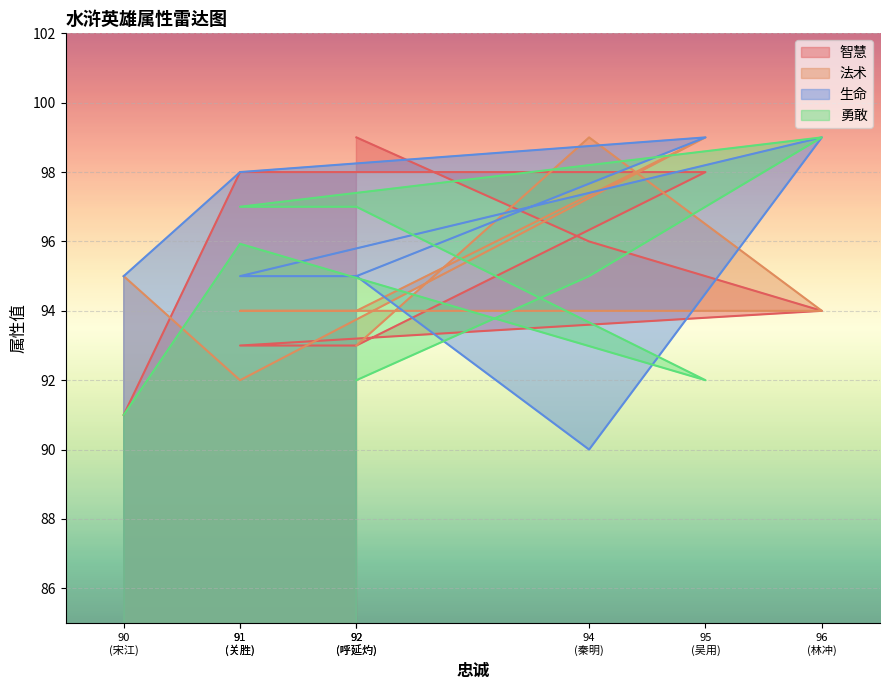

Reading left to right, transcribe all the data shown in this chart.

智慧: 91.0	98.0	98.0	93.0	93.0	94.0	96.0	99.0
法术: 95.0	92.0	99.0	94.0	94.0	94.0	99.0	93.0
生命: 95.0	98.0	99.0	95.0	95.0	99.0	90.0	95.0
勇敢: 91.0	95.9	92.0	97.0	97.0	99.0	95.0	92.0